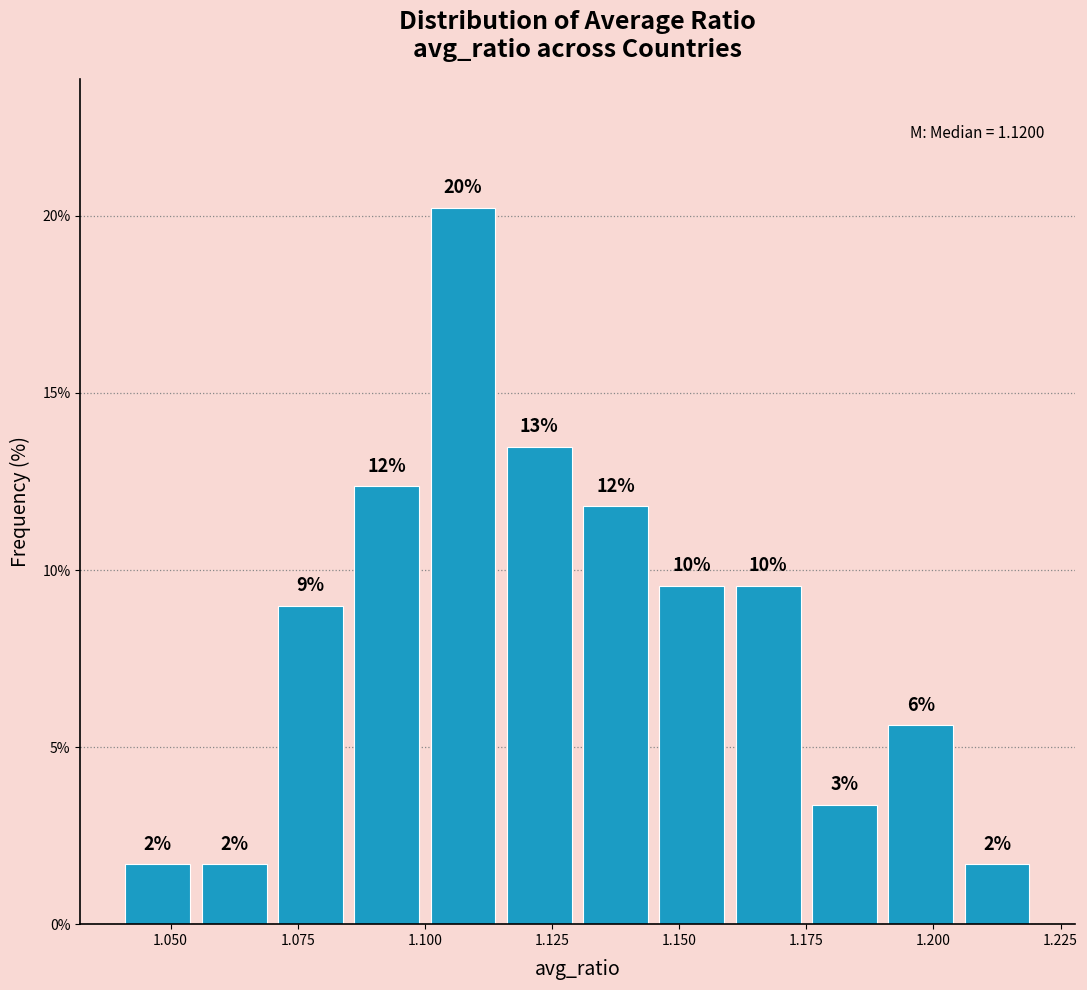

Read against the x-axis, roughly where is the centre of the tallest bar?

1.110